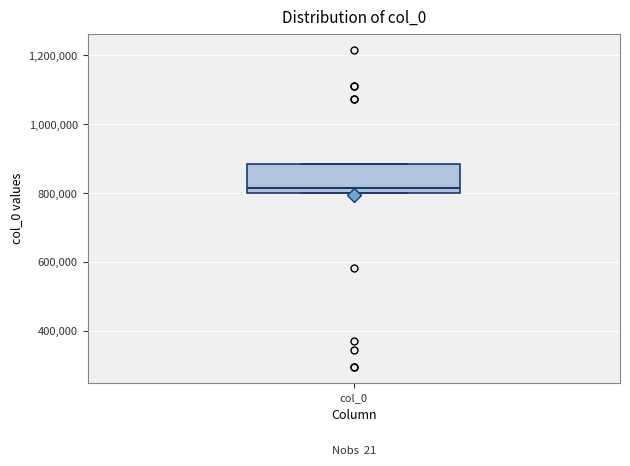

Transcribe this box plot: give where the median line is, the range the box spans, and where the two whiskers end, as read against the y-axis. The values are not printed on the chart, so give them approximately, as read against the axis.

median 820000, box 800000 to 880000, whiskers 800000 to 880000